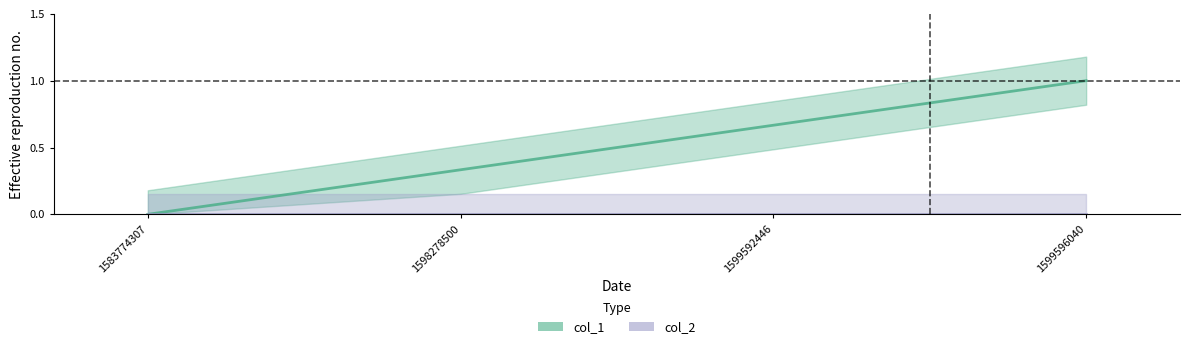

Is this an area chart (filled region under the line)?

No